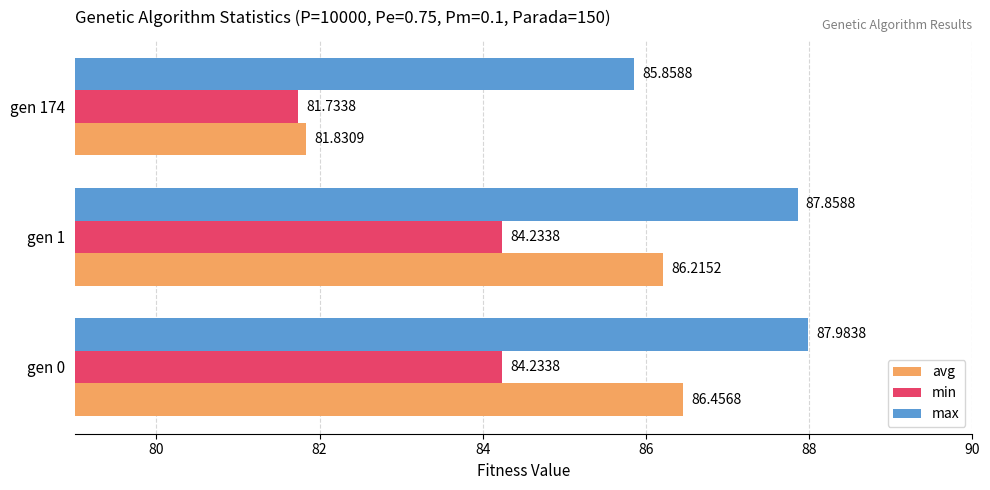

Rank the series by their maximum value, from highest to lowest.

max, avg, min